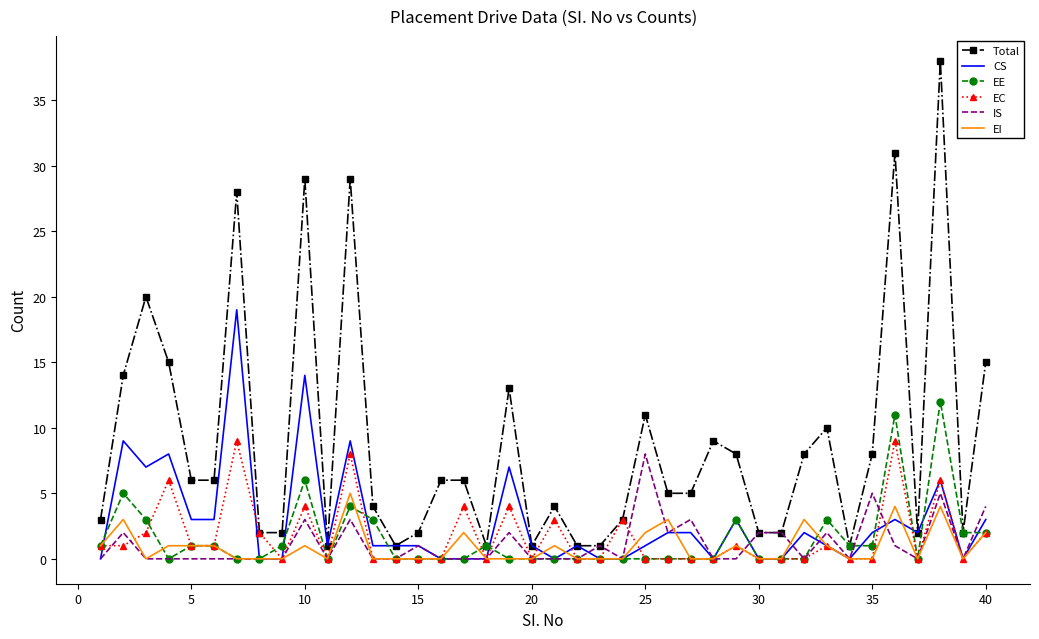

What is the difference between the maximum and minimum values in the Total series?

37